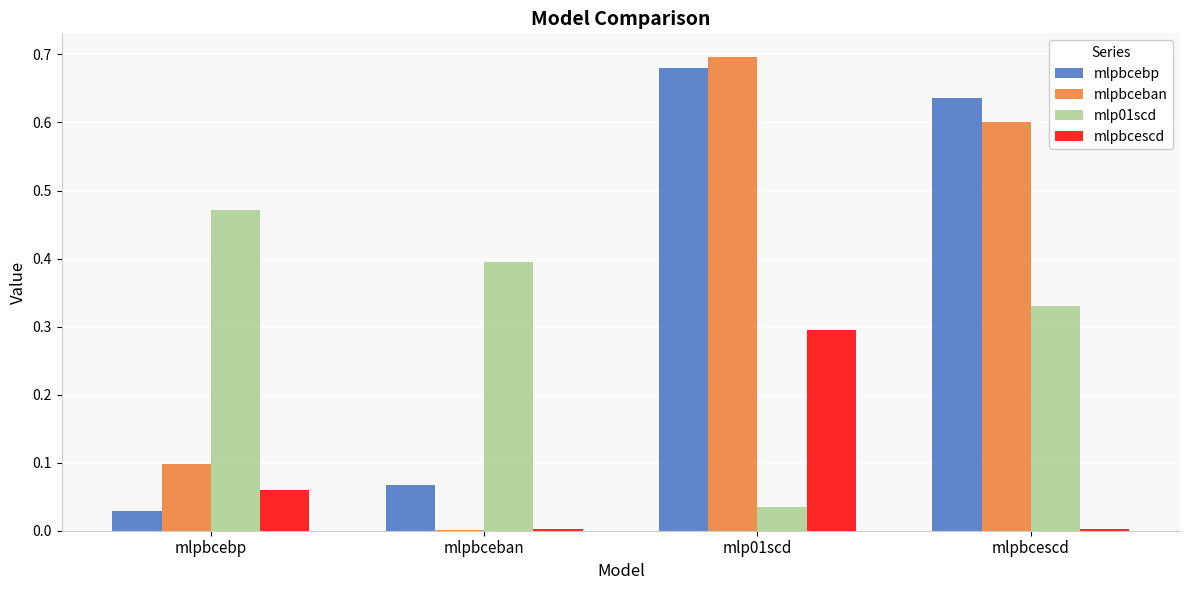

What is the sum of all mlpbcescd values?

0.4